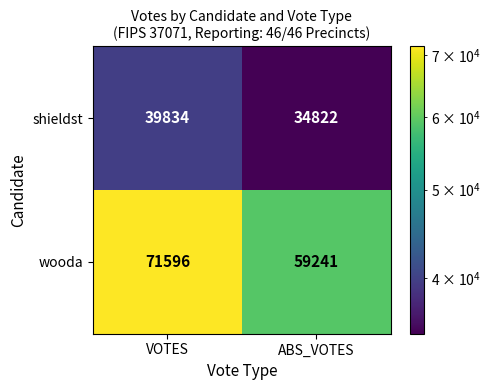

True or false: shieldst has a value of 34822 at ABS_VOTES.

True